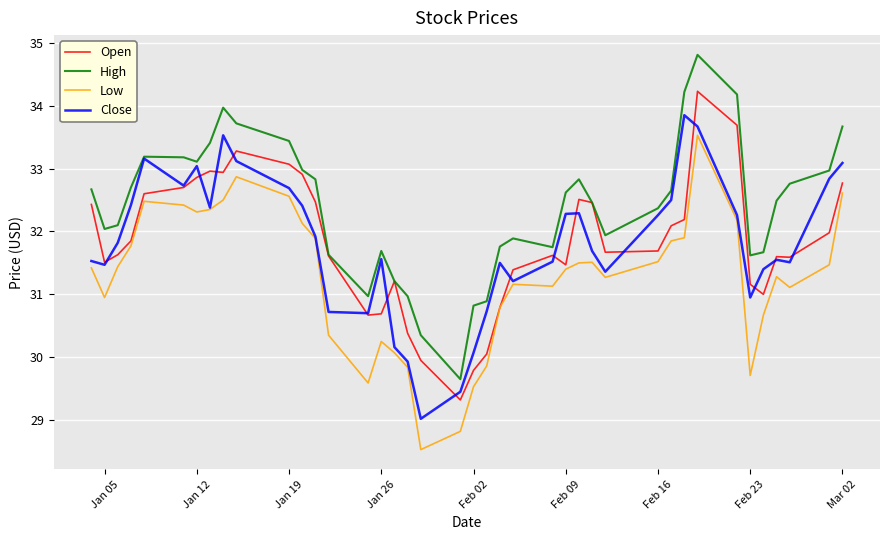

True or false: Low and High intersect in this chart.

False